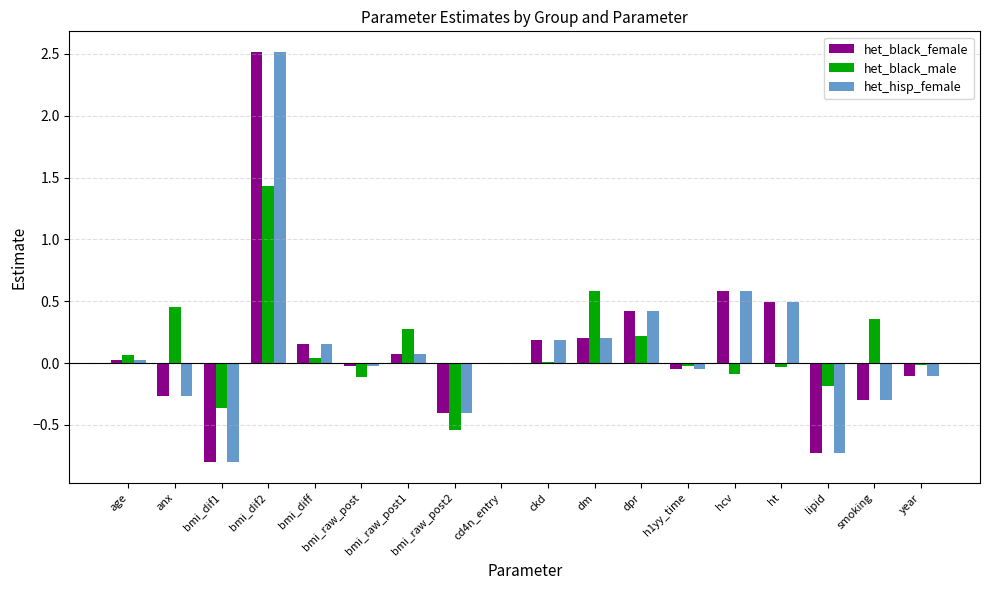

What is the total value across all series at lipid?

-1.6